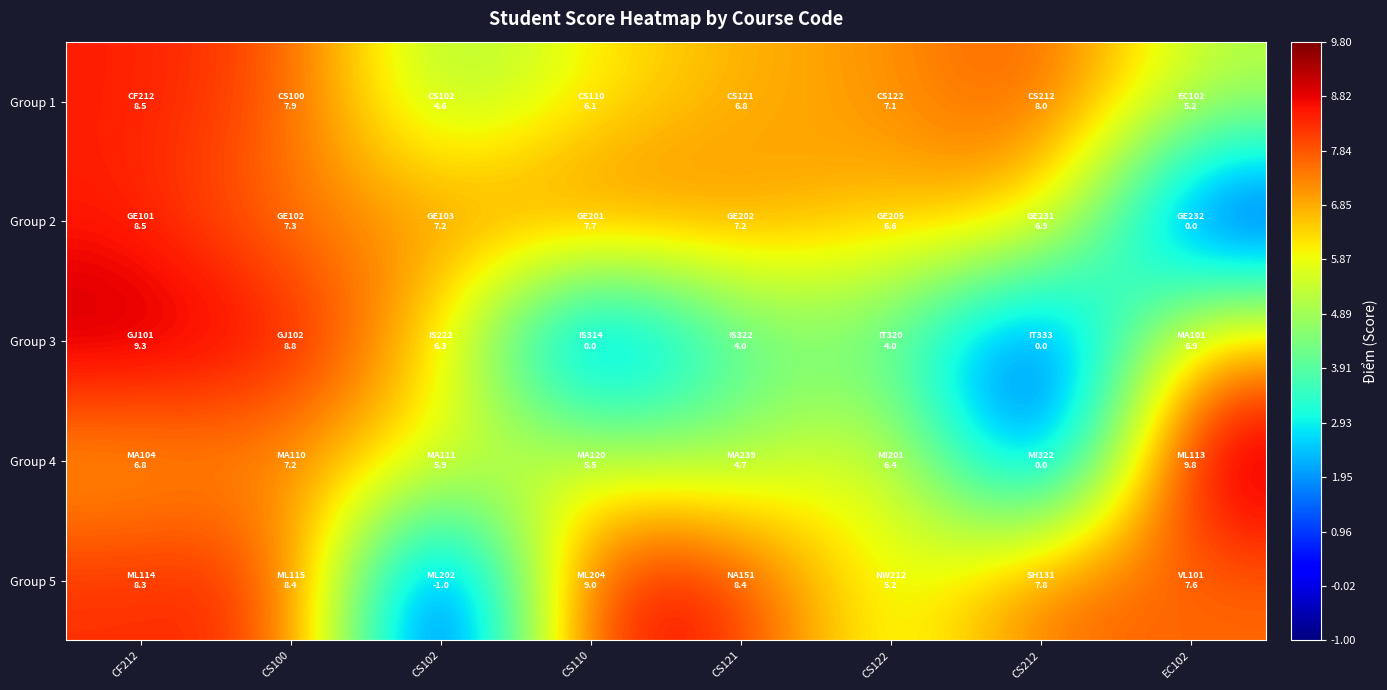

What is the minimum value shown in the chart?

-1.0